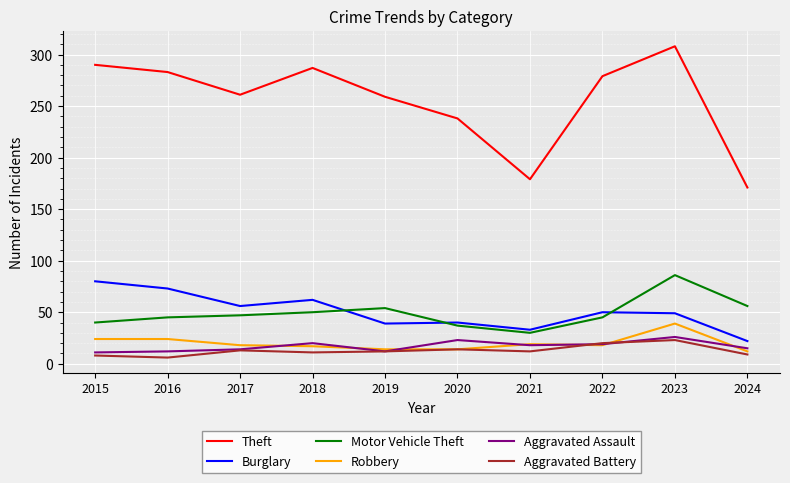

Is the value of Aggravated Assault at 2020 greater than the value of Motor Vehicle Theft at 2017?

No